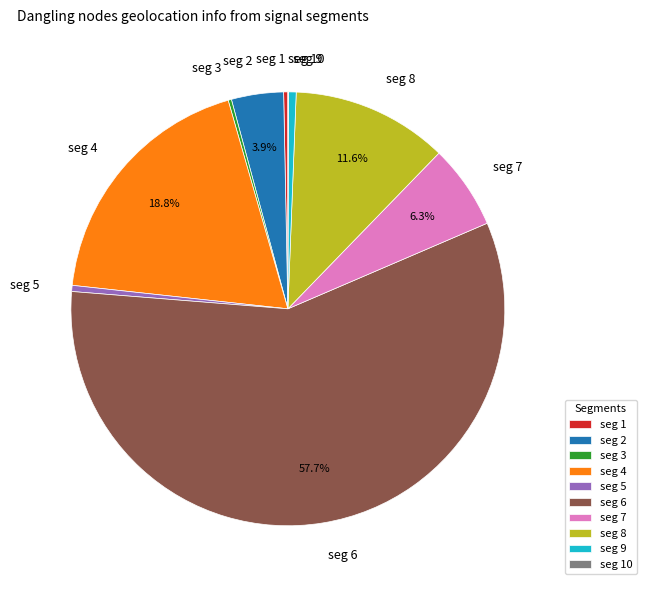

Is there a majority slice in this chart?

Yes